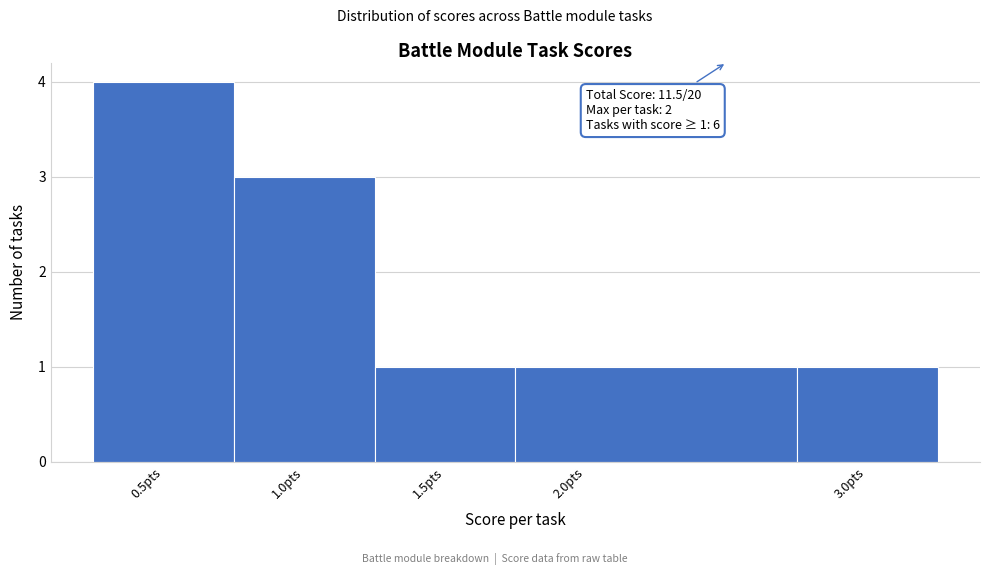

Which range on the x-axis has the tallest bar?

0.25 to 0.75